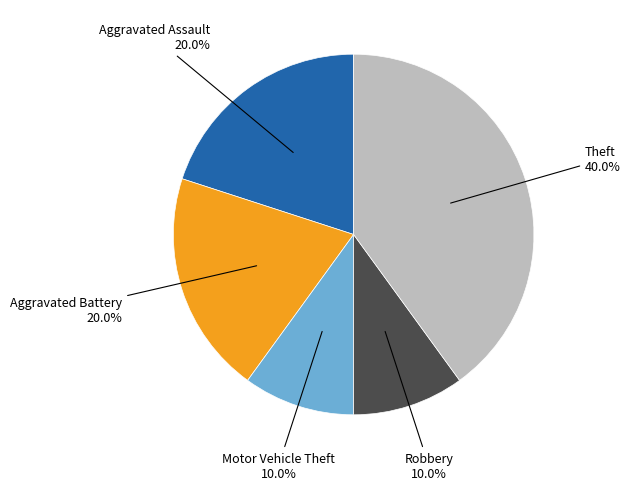

What is the largest slice in the pie chart?

Theft